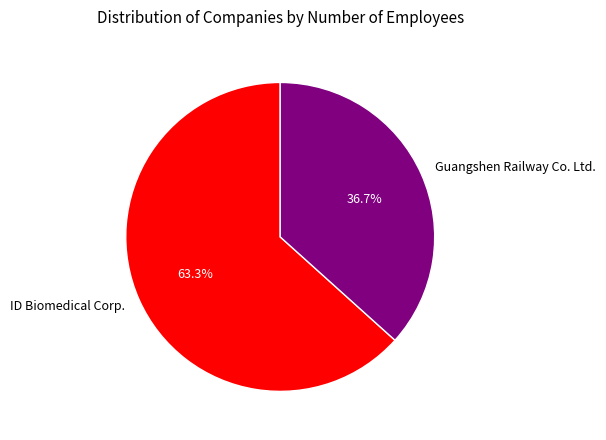

What is the majority slice?

ID Biomedical Corp.